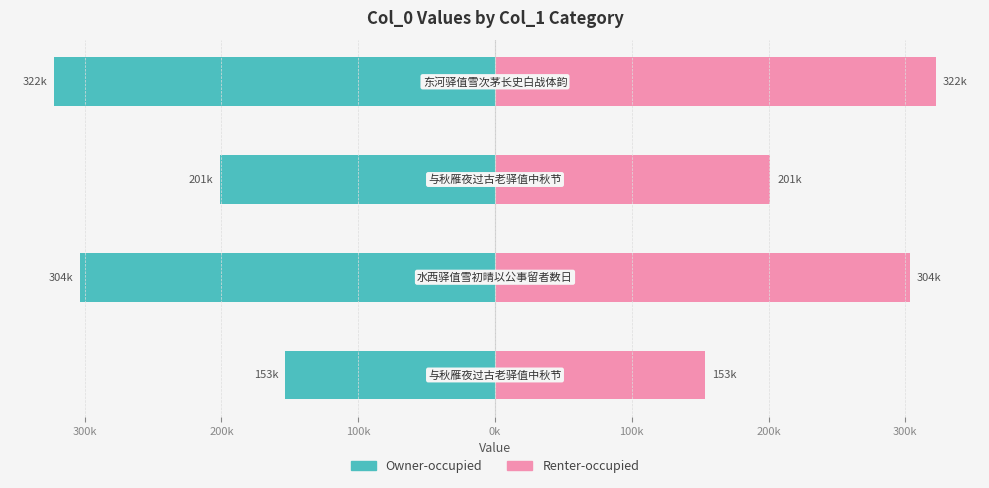

What is the sum of all Owner-occupied values?

-980462